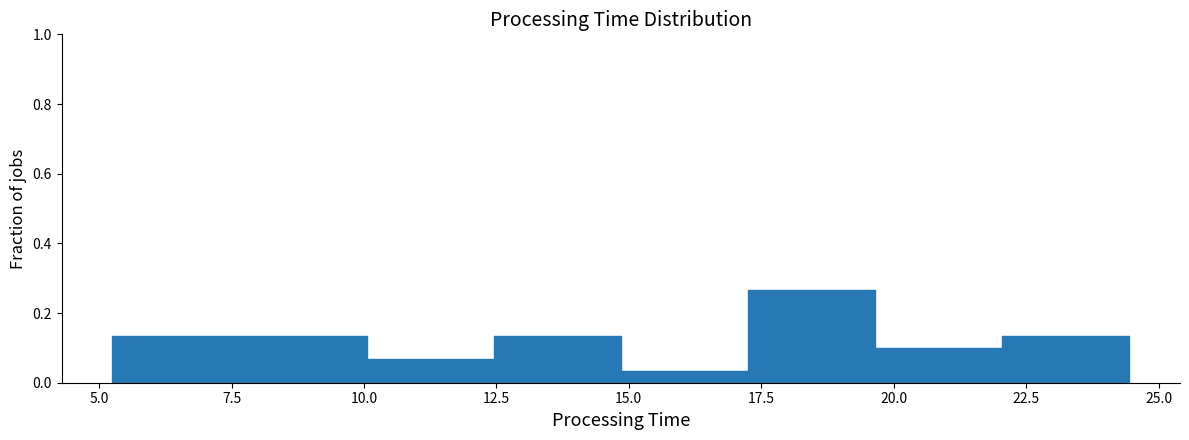

Reading left to right, list every bar in this chart as the range it spans on the x-axis followed by its height. Neither the bar edges nor the heights are printed on the chart, so give them approximately, as read against the axes.

5.5 to 7.5: 0.14
7.5 to 10.0: 0.14
10.0 to 12.5: 0.06
12.5 to 15.0: 0.14
15.0 to 17.0: 0.04
17.0 to 19.5: 0.26
19.5 to 22.0: 0.10
22.0 to 24.5: 0.14